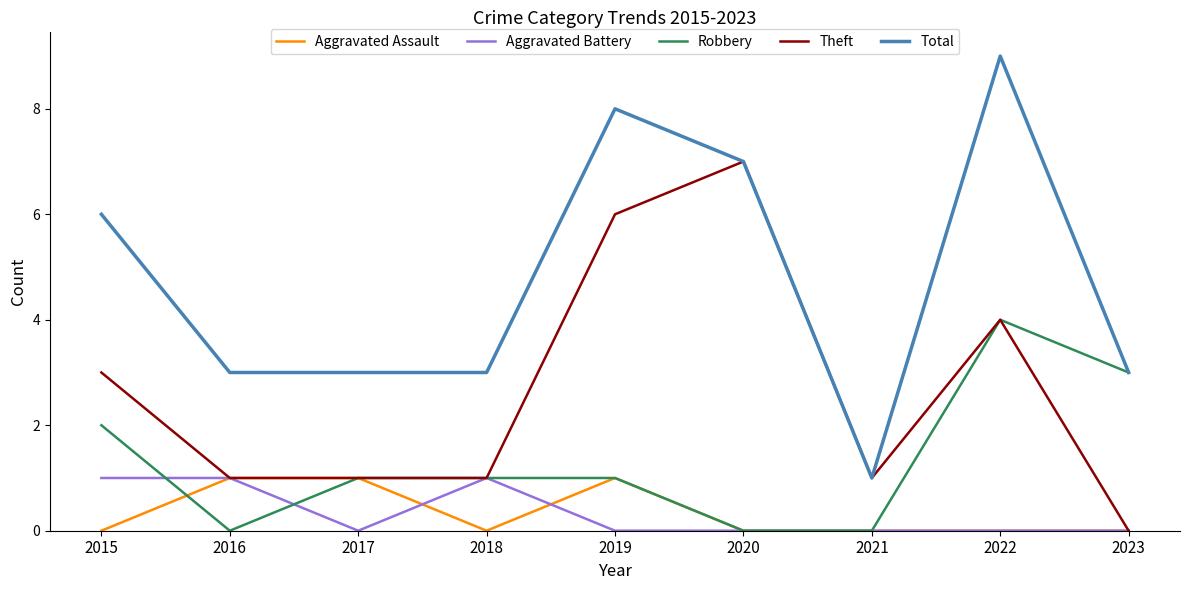

In Total, how many points are higher than both neighbors (excluding endpoints)?

2